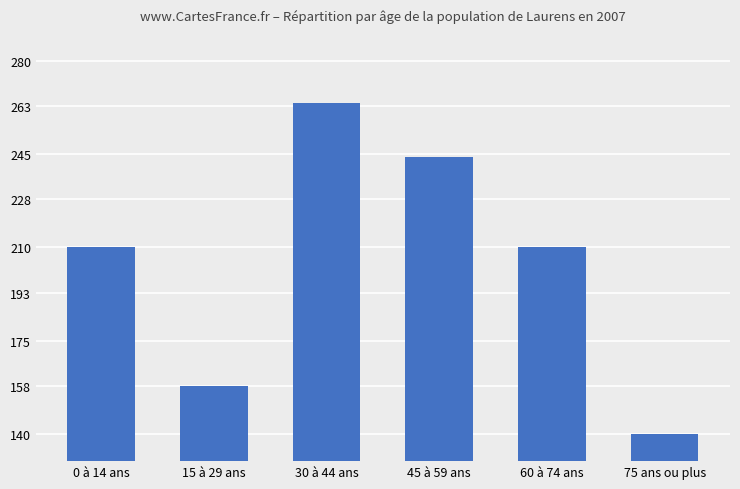

What is the value of the 1st bar from the left?

210